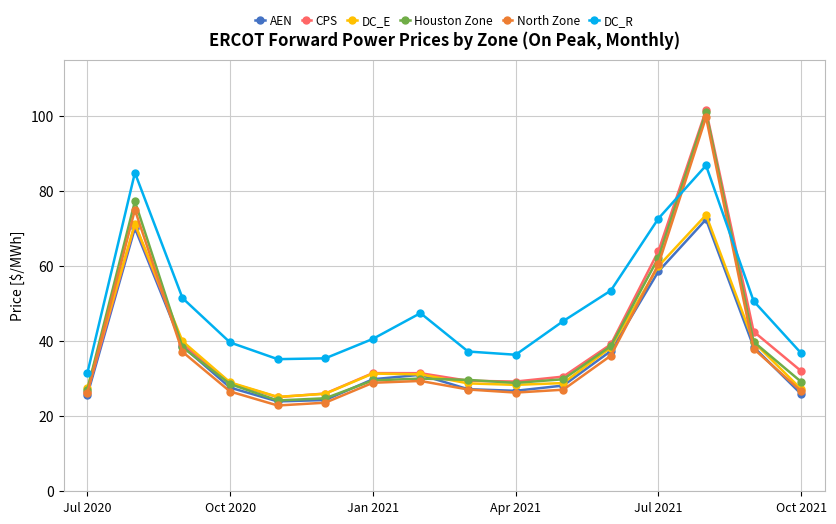

At how many categories does at least one series exceed 49?

6